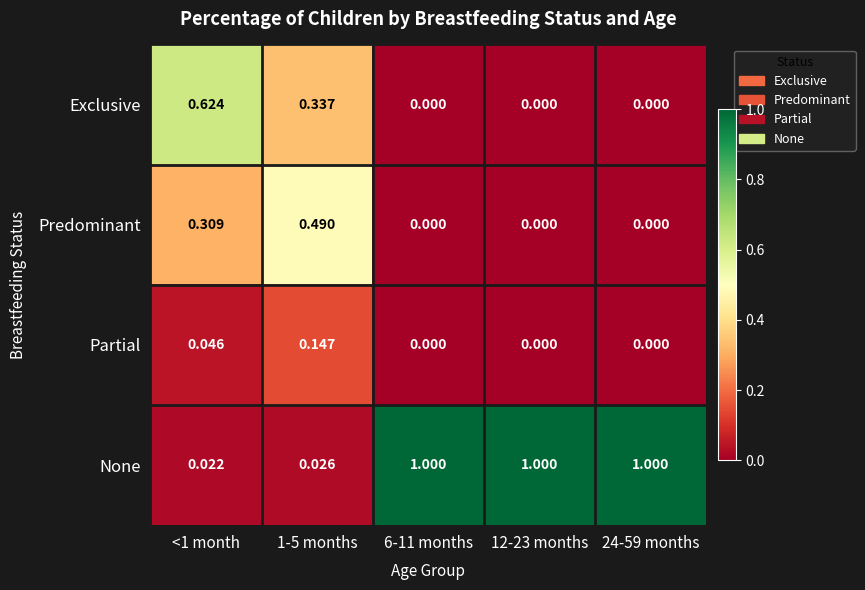

Which series has the largest total across all categories?

None